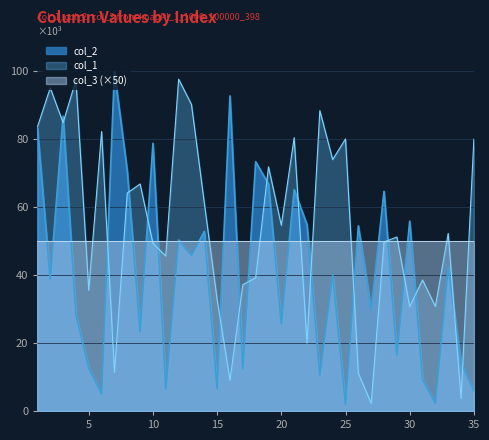

The value of col_1 at 22 is 19.9. True or false?

True